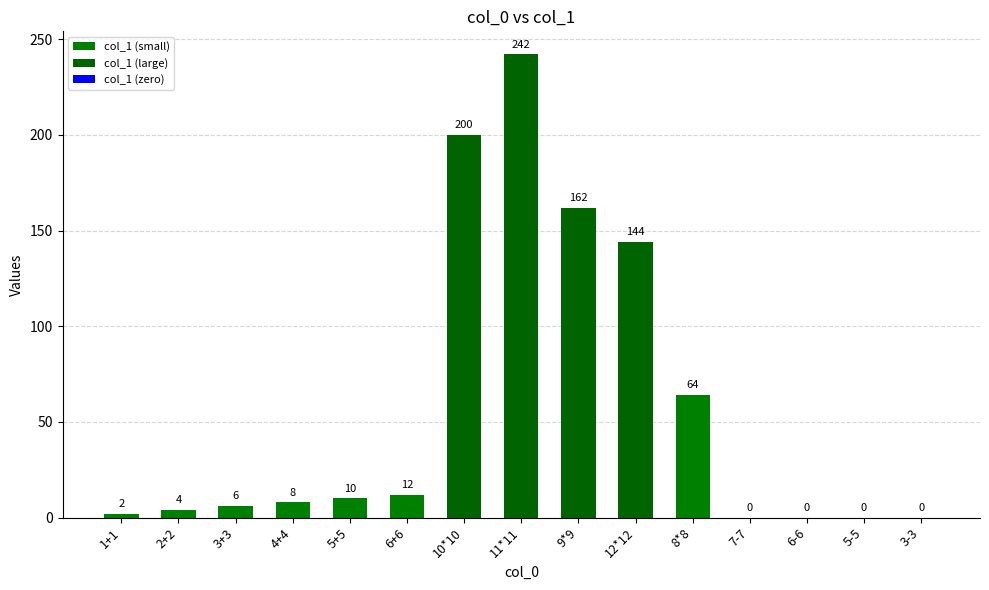

Reading right to left, extract all data points from this chart.

3-3=0	5-5=0	6-6=0	7-7=0	8*8=64	12*12=144	9*9=162	11*11=242	10*10=200	6+6=12	5+5=10	4+4=8	3+3=6	2+2=4	1+1=2